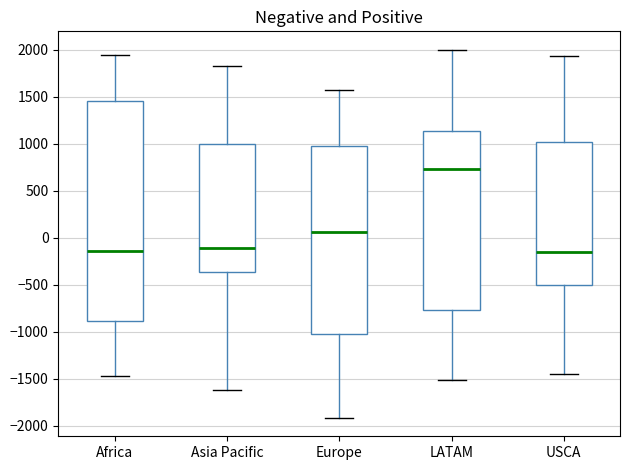

Reading left to right, read every box against the y-axis: the position of its median line, the range the box covers, and the ends of its whiskers. The values are not printed on the chart, so give them approximately, as read against the axis.

Africa: median -150, box -900 to 1450, whiskers -1450 to 1950
Asia Pacific: median -100, box -350 to 1000, whiskers -1600 to 1800
Europe: median 50, box -1000 to 1000, whiskers -1900 to 1550
LATAM: median 750, box -750 to 1150, whiskers -1500 to 2000
USCA: median -150, box -500 to 1000, whiskers -1450 to 1950